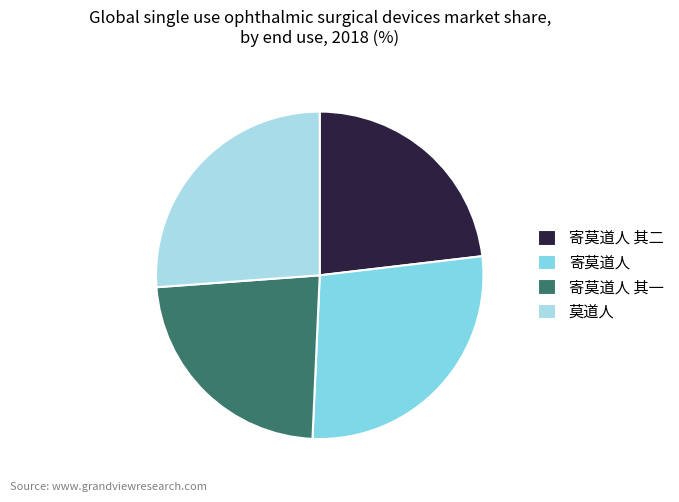

Does 莫道人 account for over 50% of the chart?

No